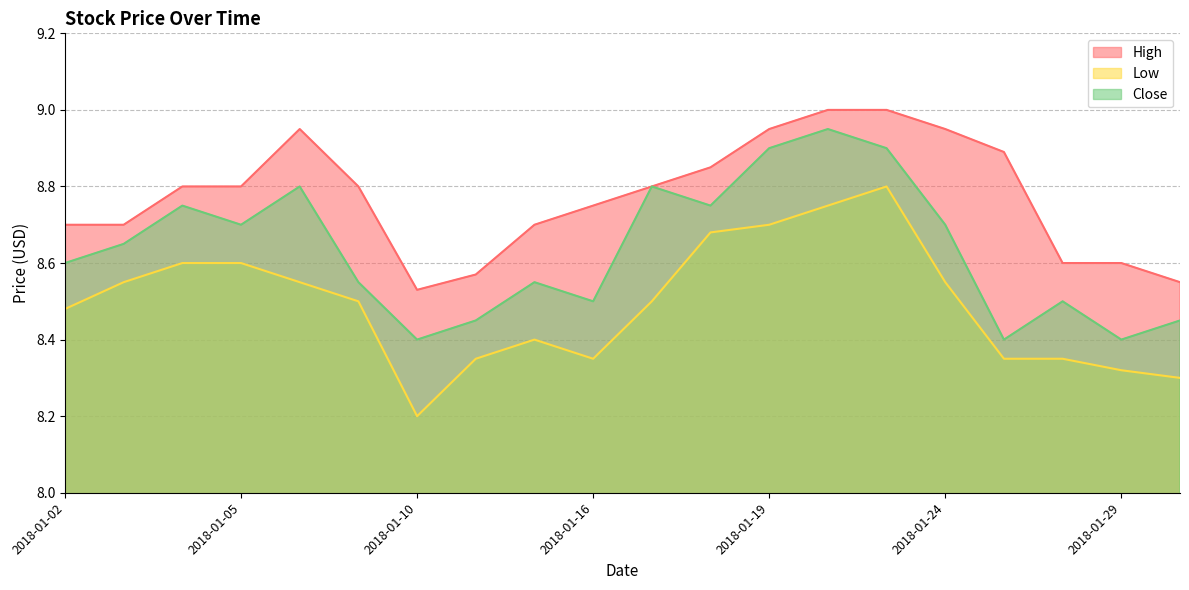

At 2018-01-30, list the series in order from smallest to largest.

Low, Close, High